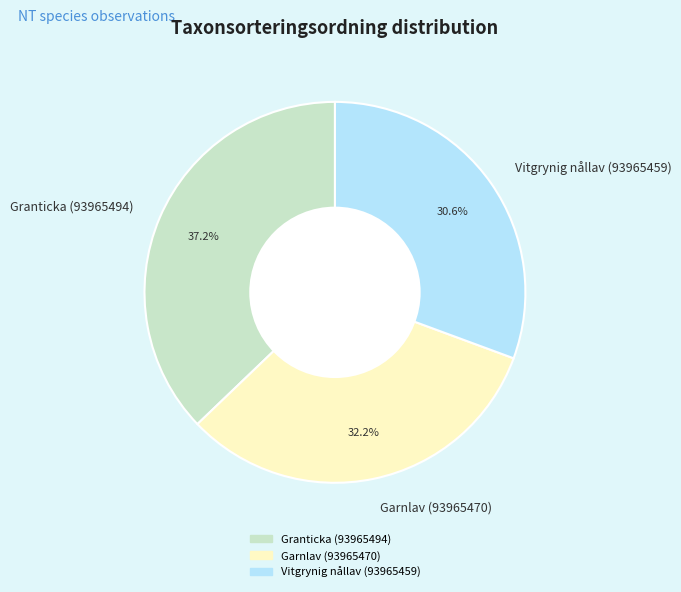

Is there any slice that represents more than half of the pie?

No